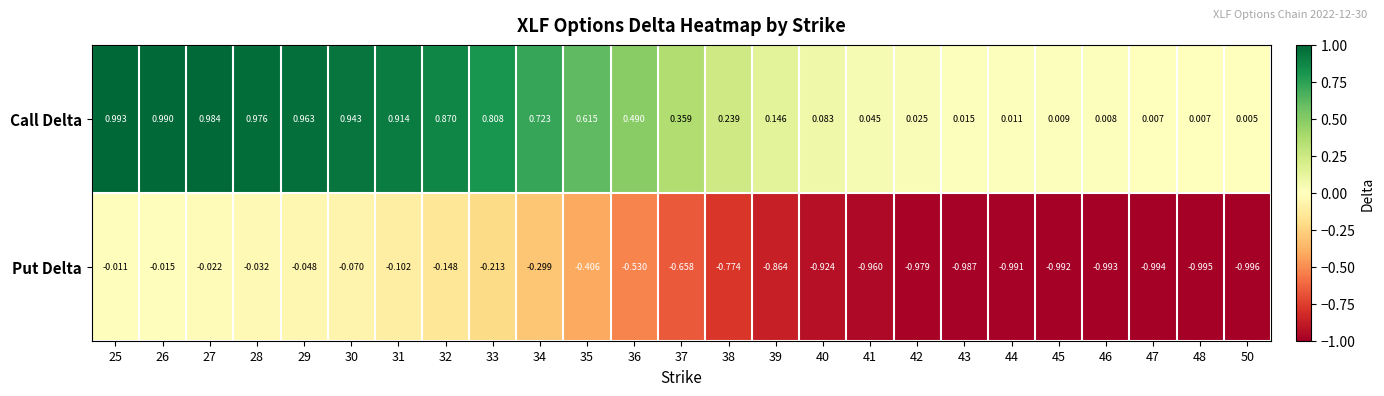

Which series has the widest spread of values?

Call Delta